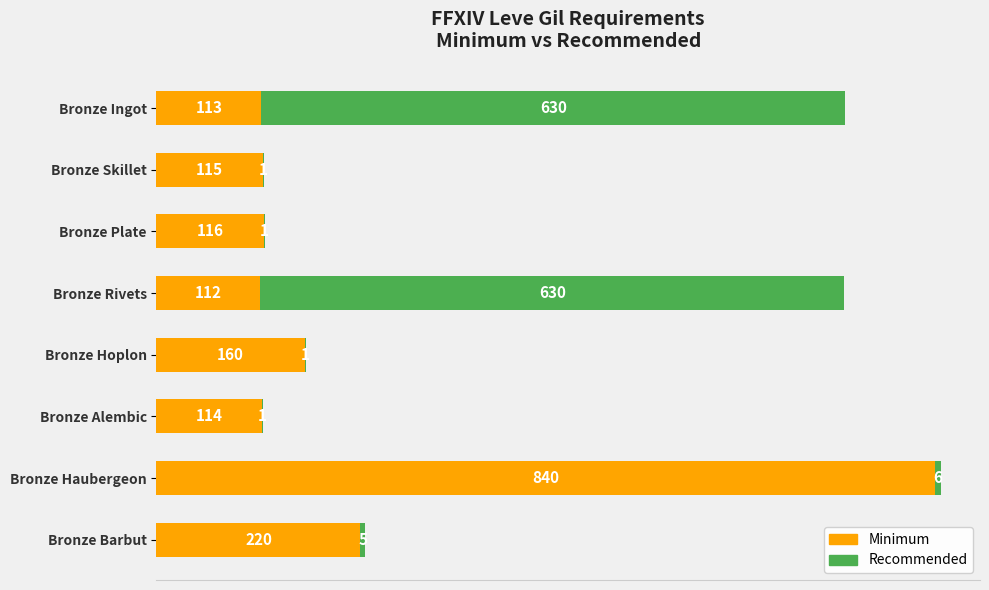

At which category is the sum across all series the highest?

Bronze Haubergeon